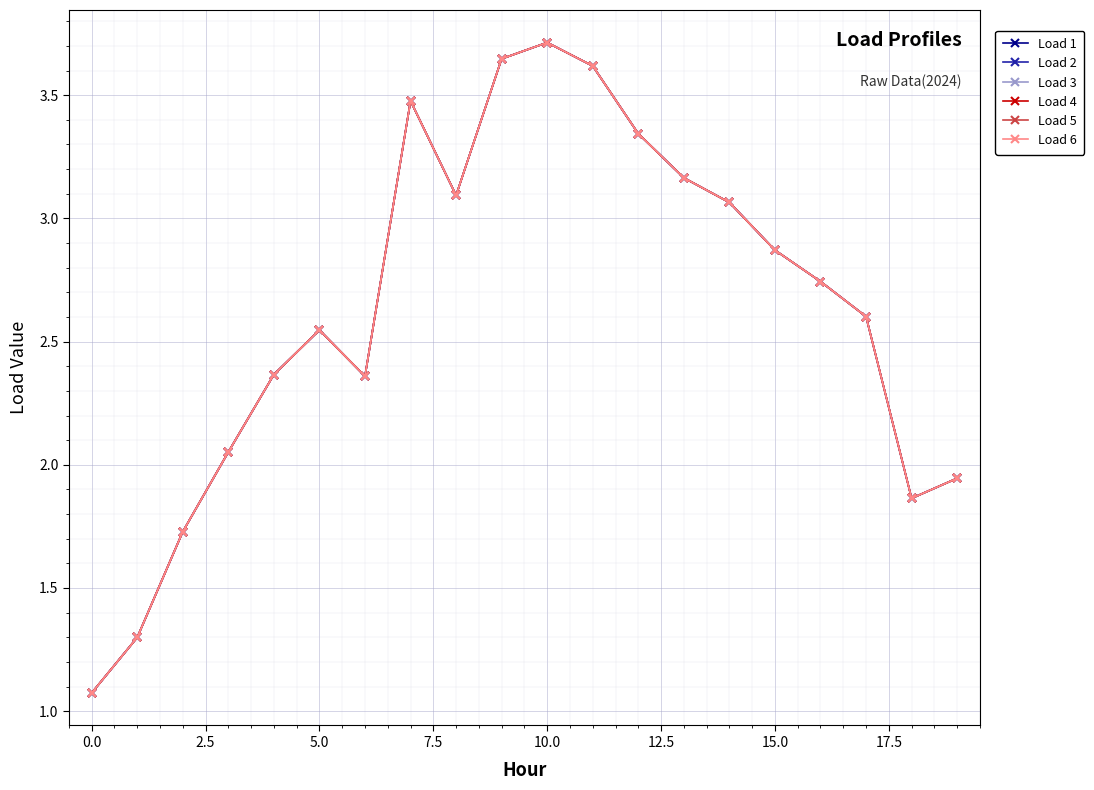

Reading left to right, what are all the values shown in this chart?

Load 1: 1.1	1.3	1.7	2.1	2.4	2.5	2.4	3.5	3.1	3.6	3.7	3.6	3.3	3.2	3.1	2.9	2.7	2.6	1.9	1.9
Load 2: 1.1	1.3	1.7	2.1	2.4	2.5	2.4	3.5	3.1	3.6	3.7	3.6	3.3	3.2	3.1	2.9	2.7	2.6	1.9	1.9
Load 3: 1.1	1.3	1.7	2.1	2.4	2.5	2.4	3.5	3.1	3.6	3.7	3.6	3.3	3.2	3.1	2.9	2.7	2.6	1.9	1.9
Load 4: 1.1	1.3	1.7	2.1	2.4	2.5	2.4	3.5	3.1	3.6	3.7	3.6	3.3	3.2	3.1	2.9	2.7	2.6	1.9	1.9
Load 5: 1.1	1.3	1.7	2.1	2.4	2.5	2.4	3.5	3.1	3.6	3.7	3.6	3.3	3.2	3.1	2.9	2.7	2.6	1.9	1.9
Load 6: 1.1	1.3	1.7	2.1	2.4	2.5	2.4	3.5	3.1	3.6	3.7	3.6	3.3	3.2	3.1	2.9	2.7	2.6	1.9	1.9